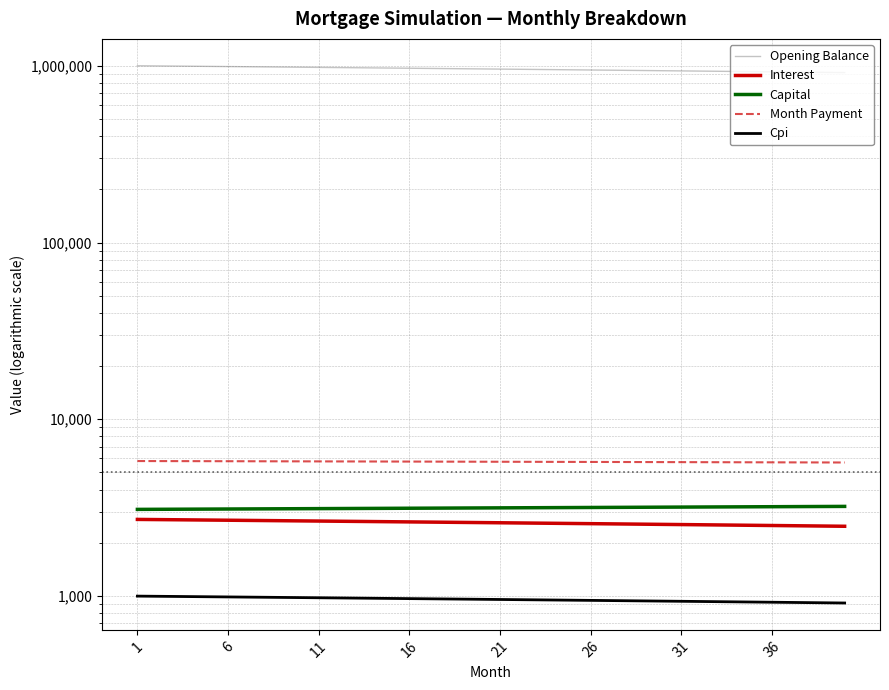

At how many categories does at least one series exceed 252211?

40